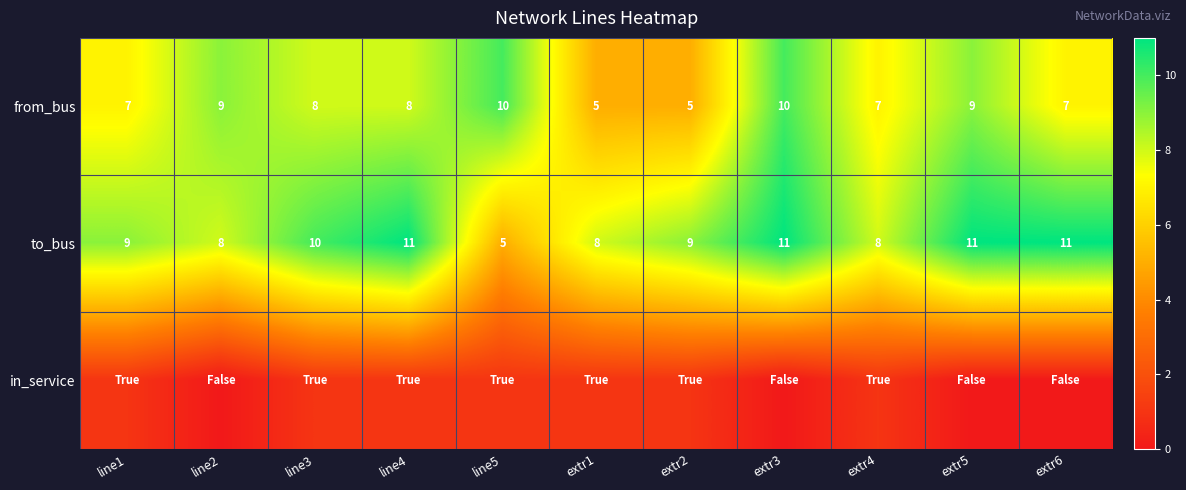

How many values in the from_bus series are below 8?

5